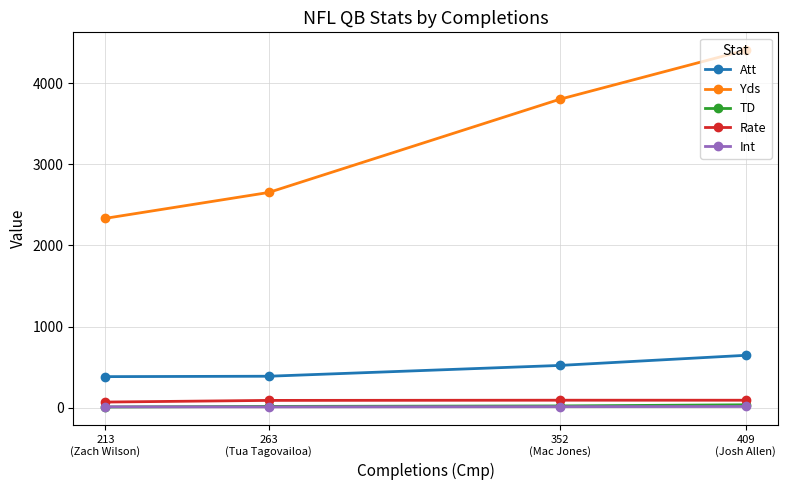

How many distinct data groups are displayed?

5